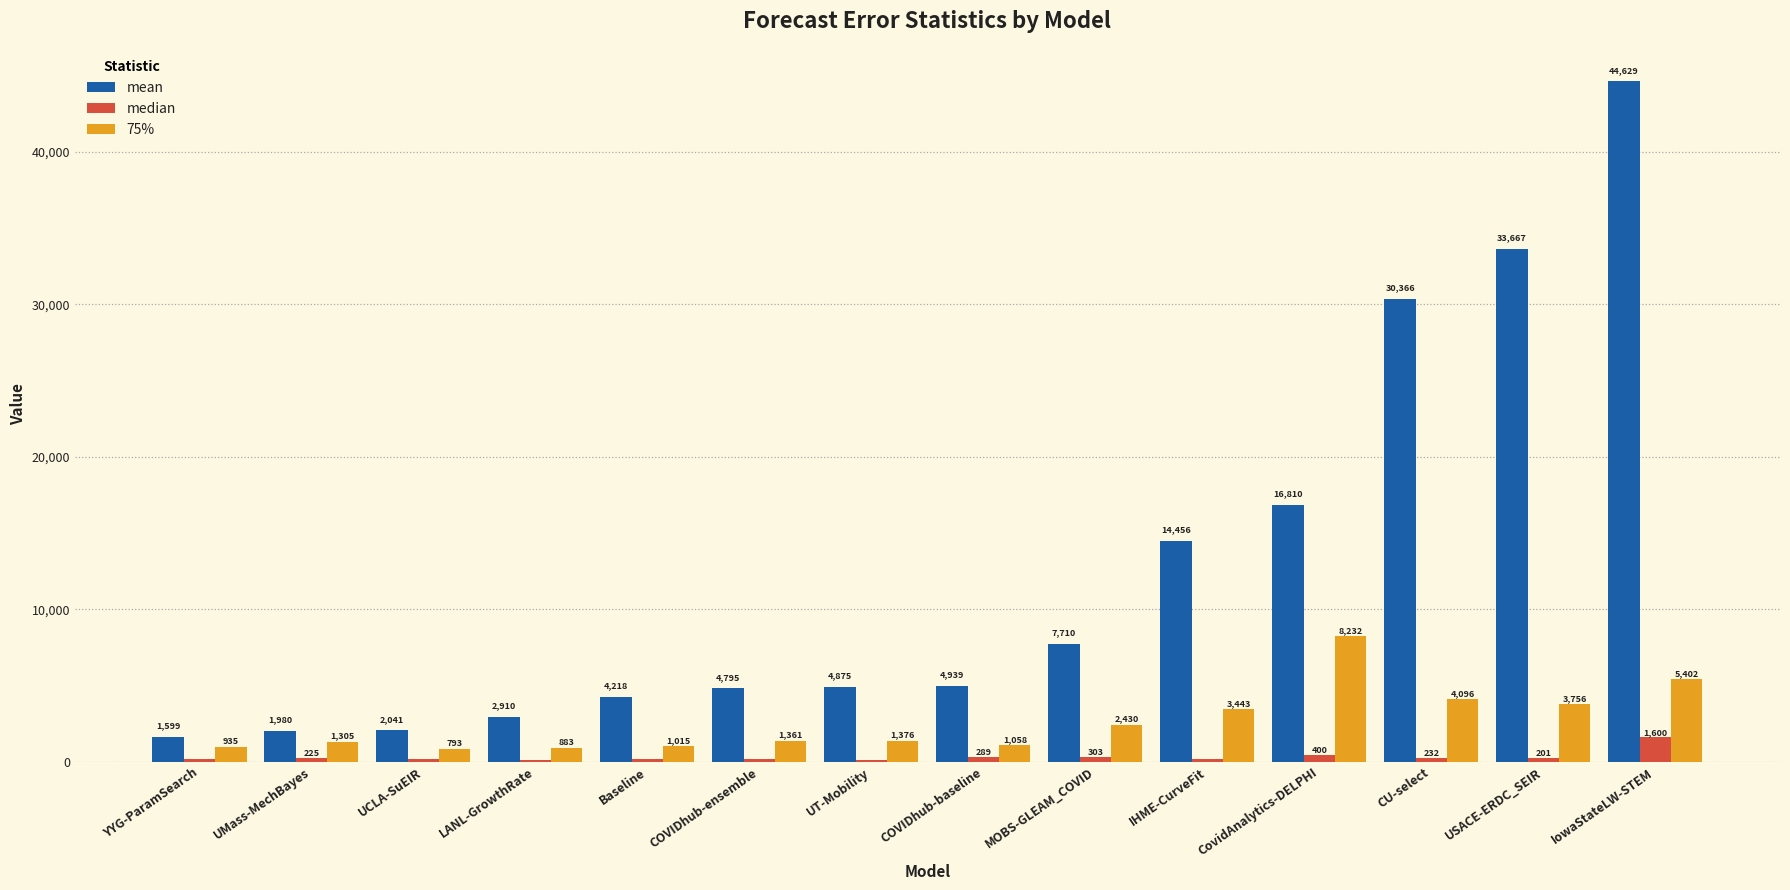

Which series has the largest total across all categories?

mean